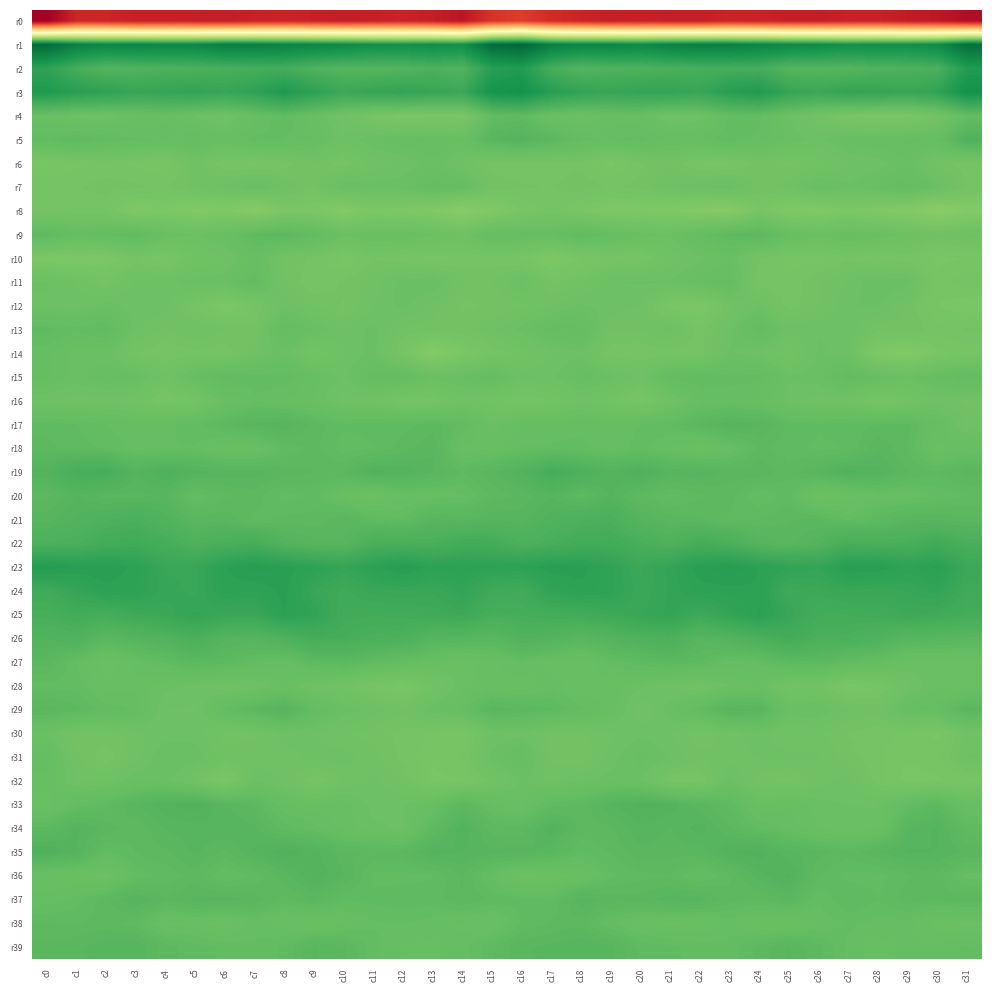

What is the difference between the highest and lowest values at c6?

276.9